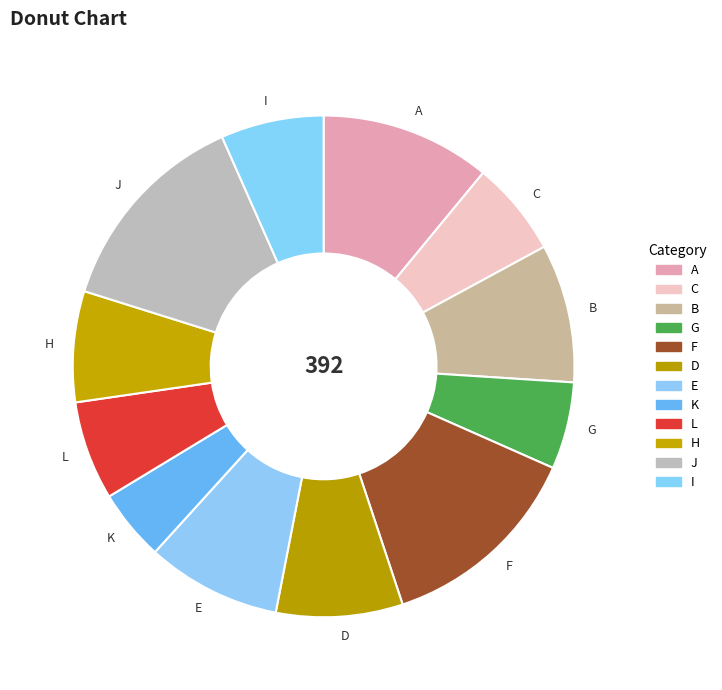

Which slice is the smallest?

K